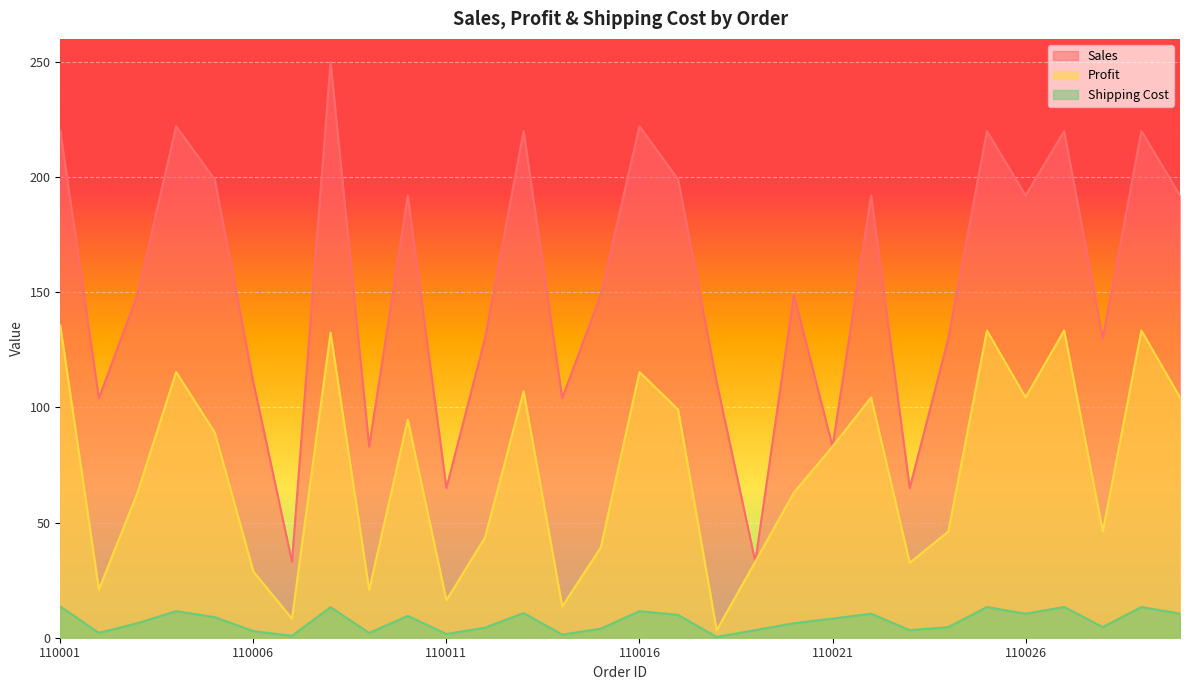

What is the value of the Profit point at the 28th from the left?

46.1